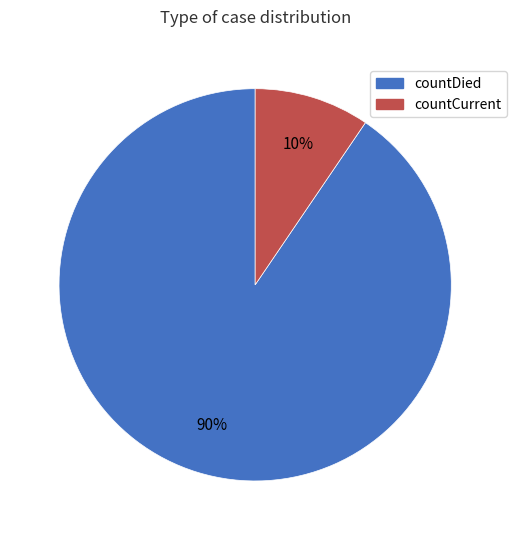

What percentage is the countDied slice, to the nearest percent?

90%